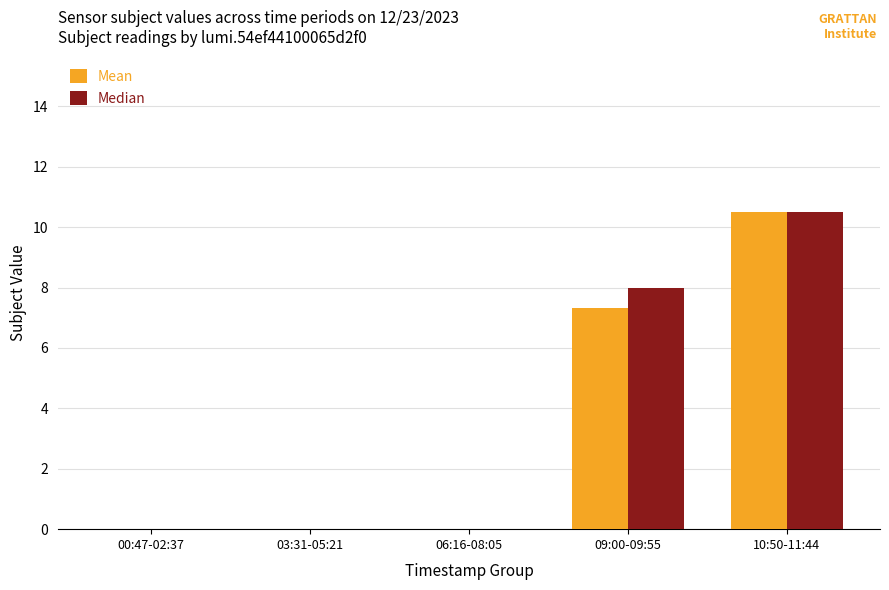

The Median series shows -4.5 at 03:31-05:21. True or false?

False